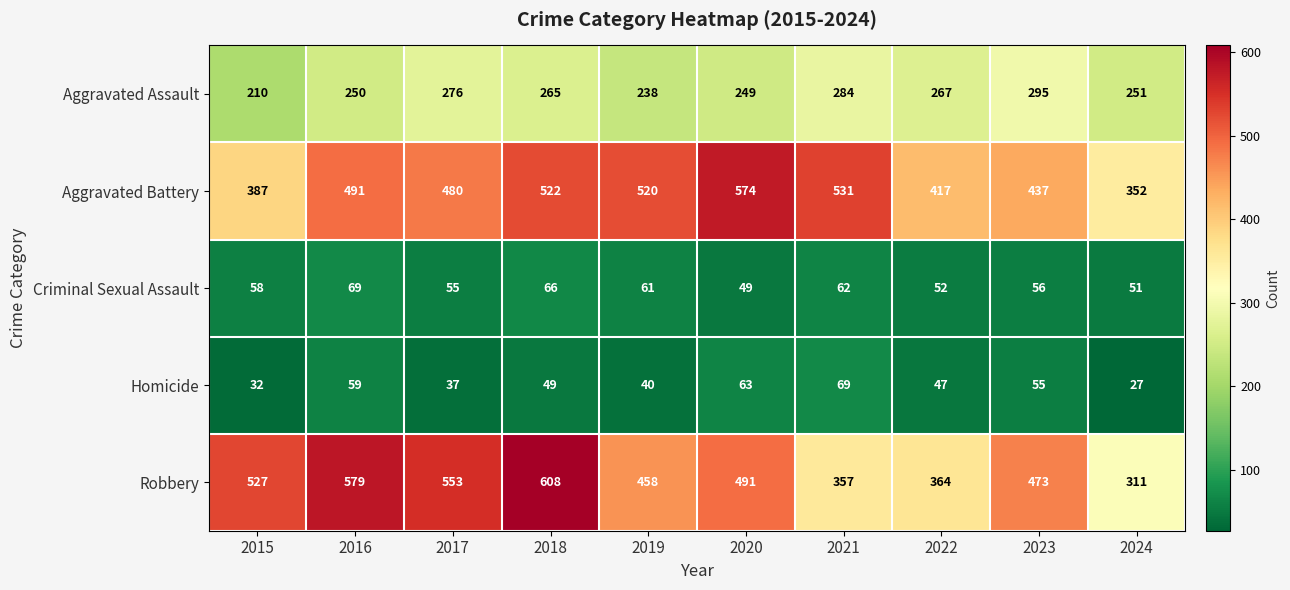

Rank the series at 2019 from lowest to highest value.

Homicide, Criminal Sexual Assault, Aggravated Assault, Robbery, Aggravated Battery